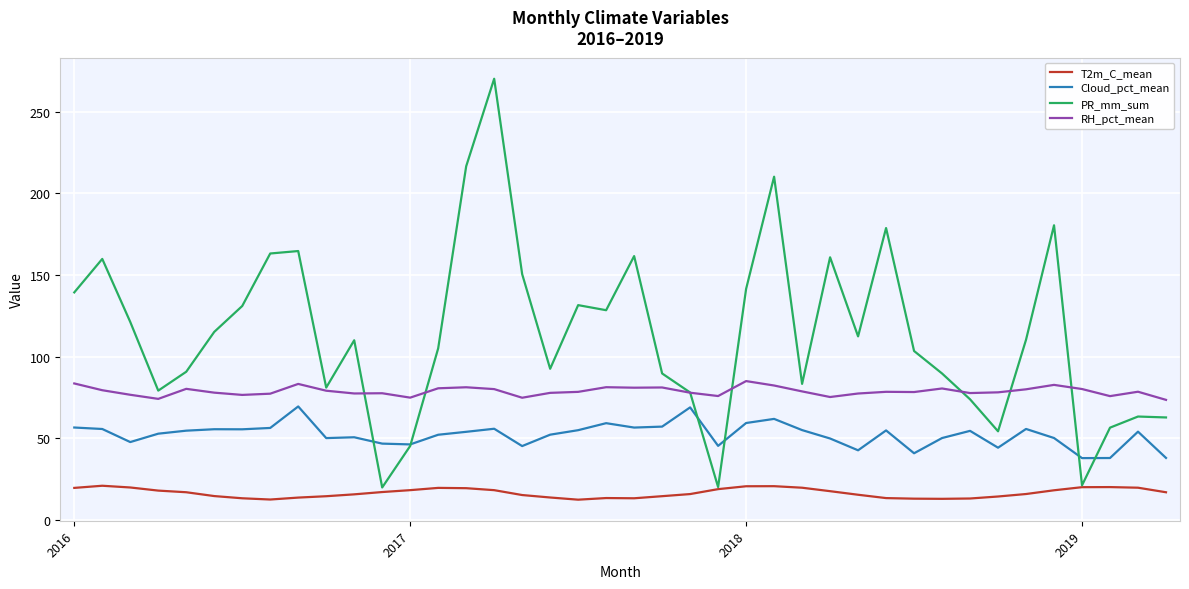

True or false: T2m_C_mean and RH_pct_mean cross at least once.

False